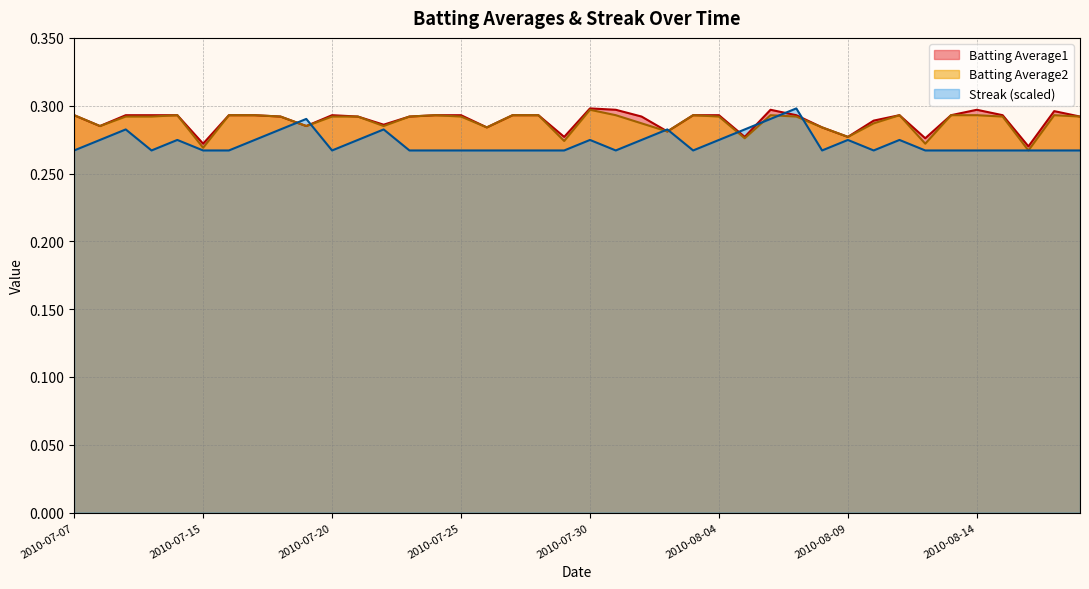

At how many categories does at least one series exceed 0?

40